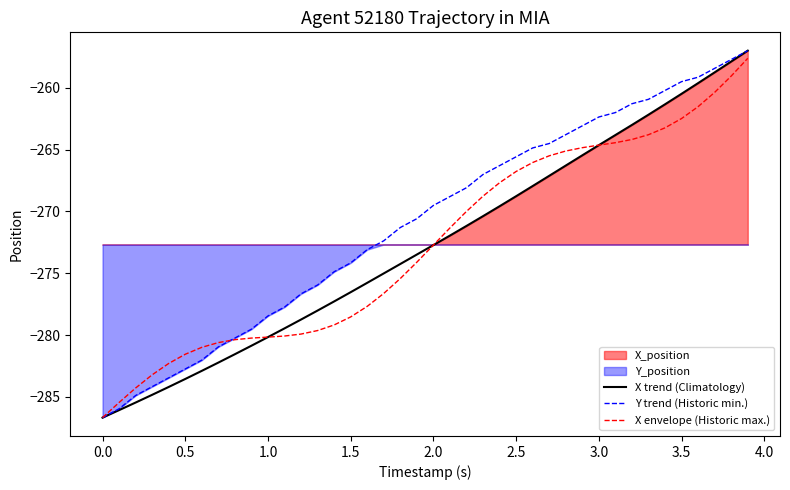

How many data points in X envelope (Historic max.) are less than -272?

21